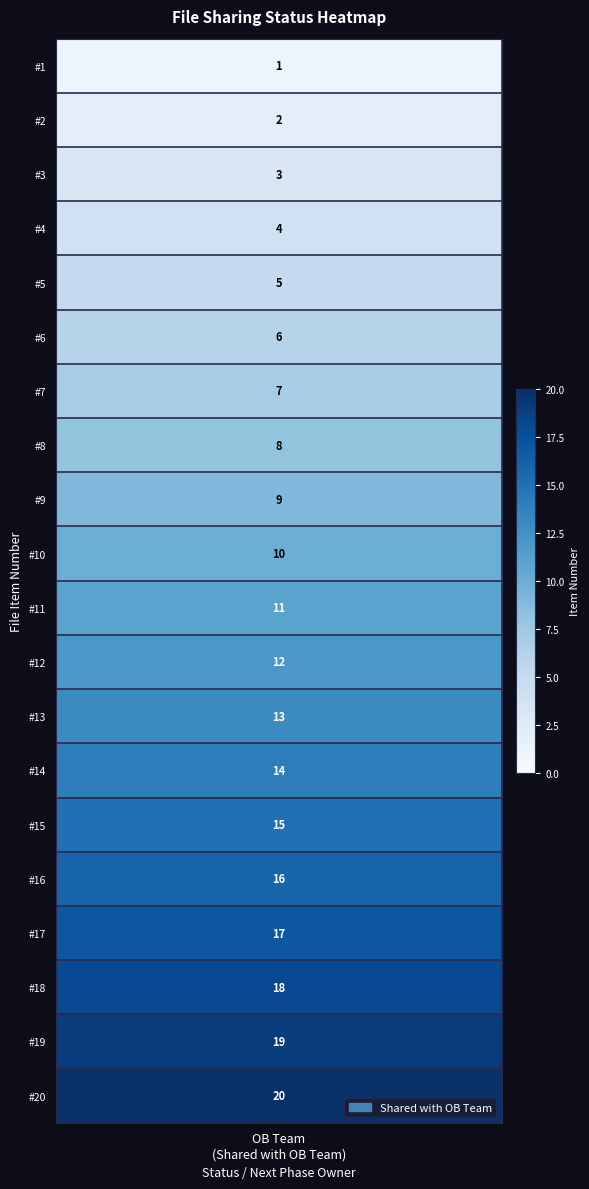

Which has a higher value, 16 or 13?

16